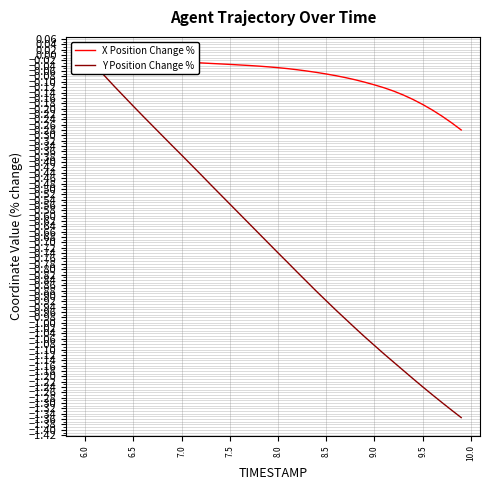

Rank the series at 7.5 from lowest to highest value.

Y Position Change %, X Position Change %